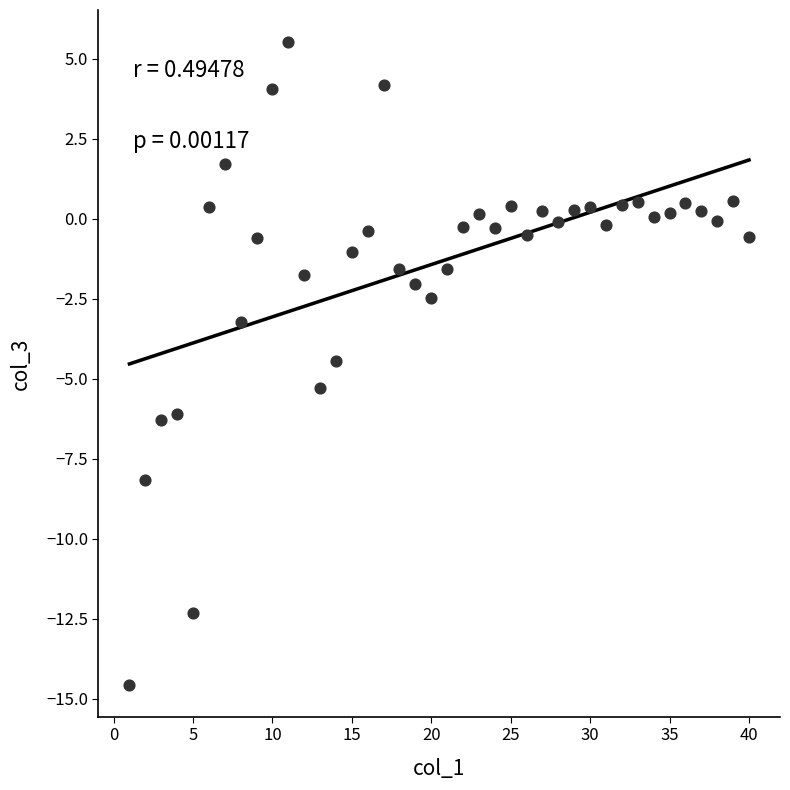

What is the range of X values (max minus min)?

39.0